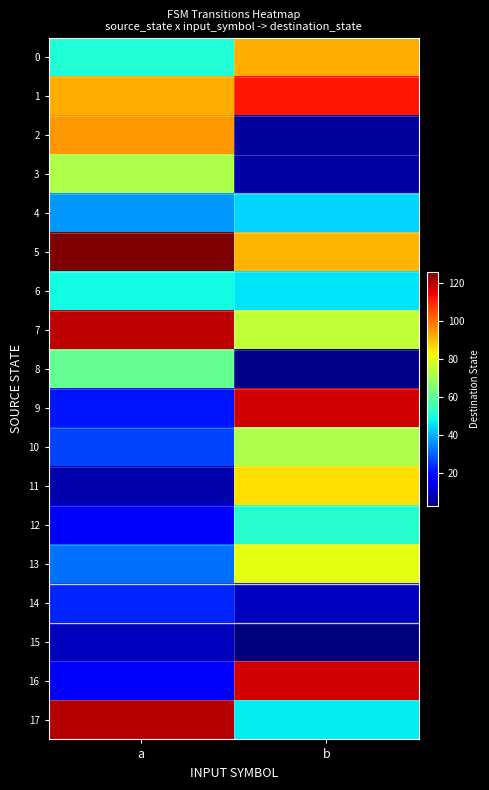

Which has a higher value, b or a?

b